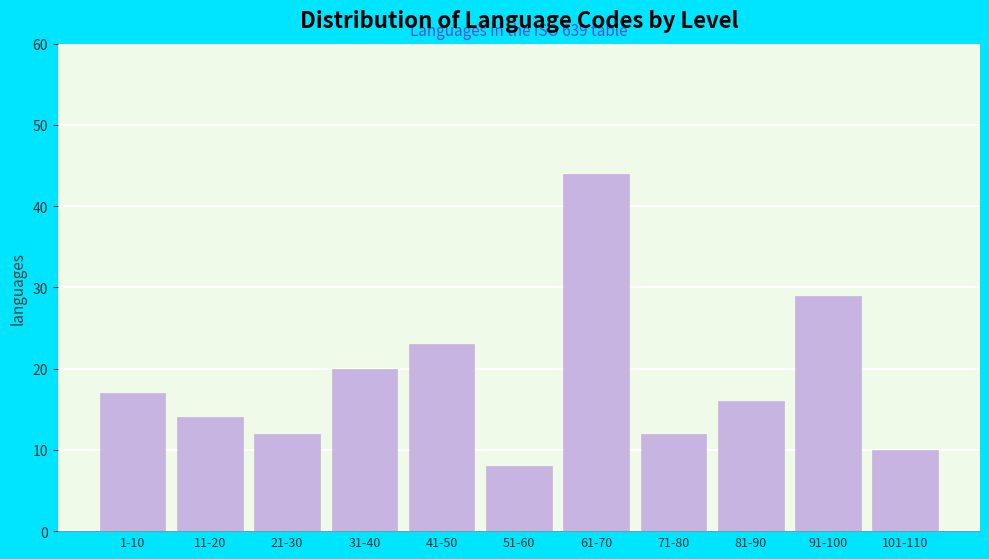

Reading left to right, what are all the values shown in this chart?

17	14	12	20	23	8	44	12	16	29	10